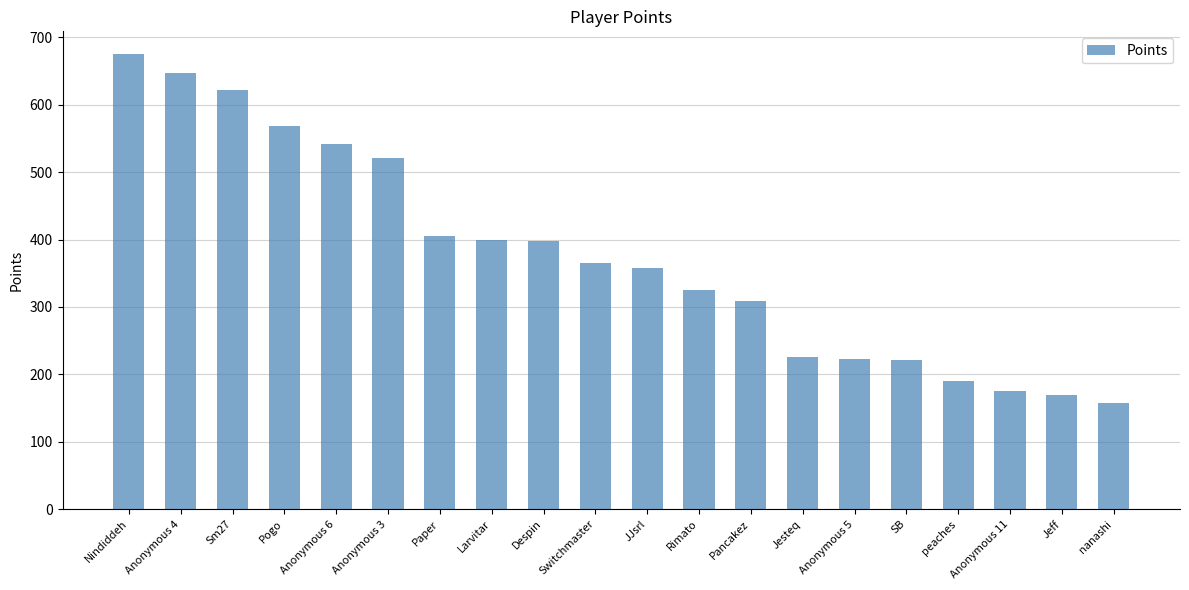

At which category does the chart reach its peak across all series?

Nindiddeh